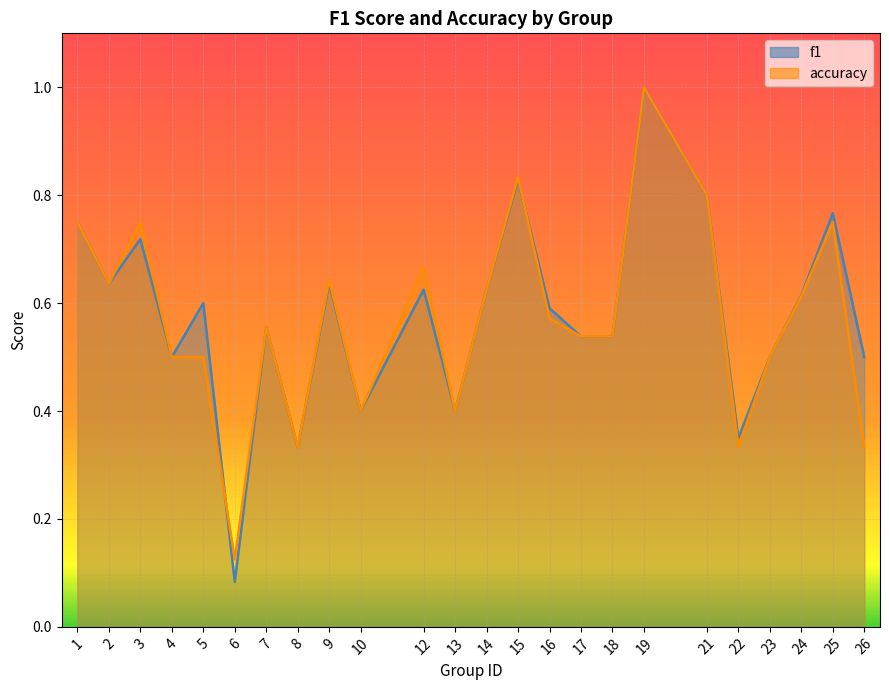

Between which two adjacent categories do f1 and accuracy first intersect?

5 and 6